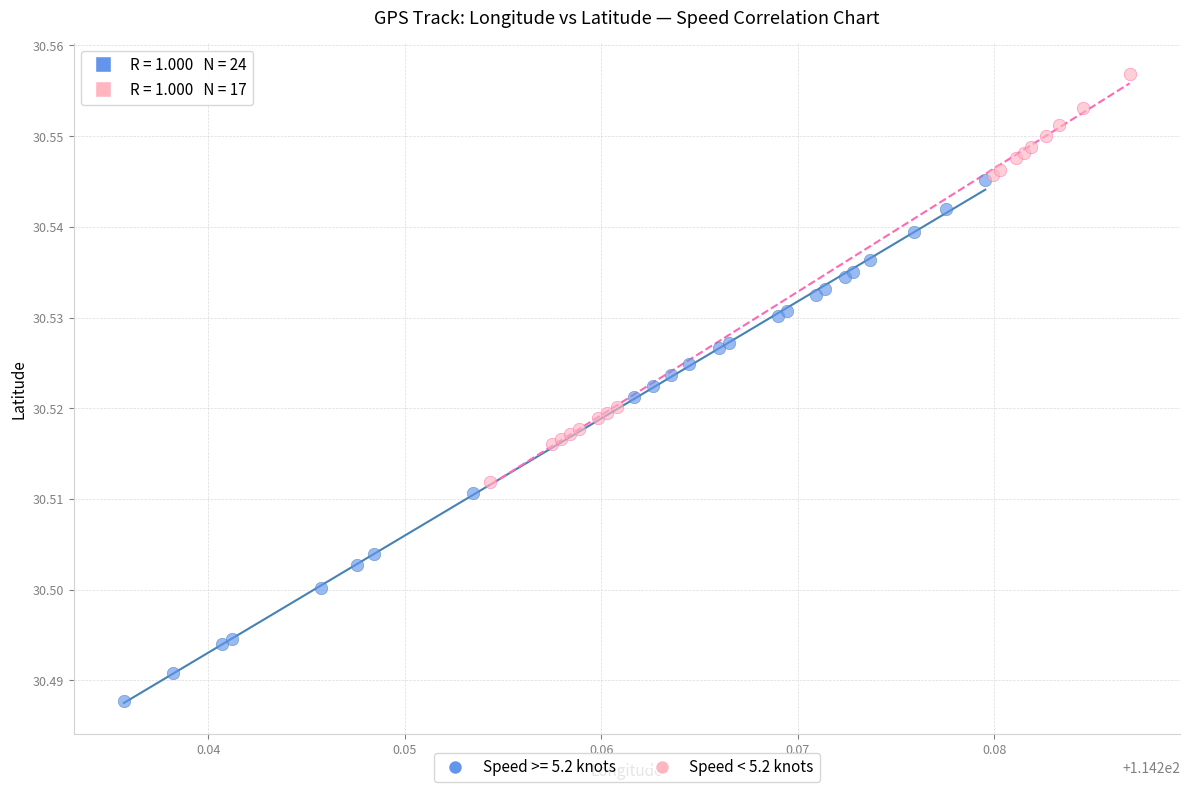

Which series has the widest spread of Y values?

Speed >= 5.2 knots